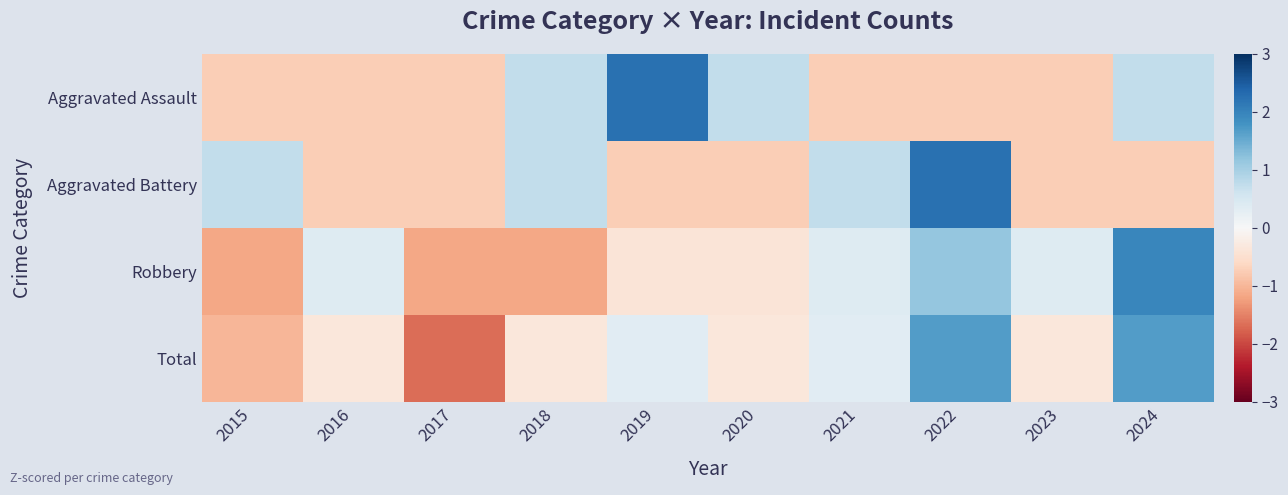

Rank the series at 2022 from highest to lowest value.

Aggravated Battery, Total, Robbery, Aggravated Assault